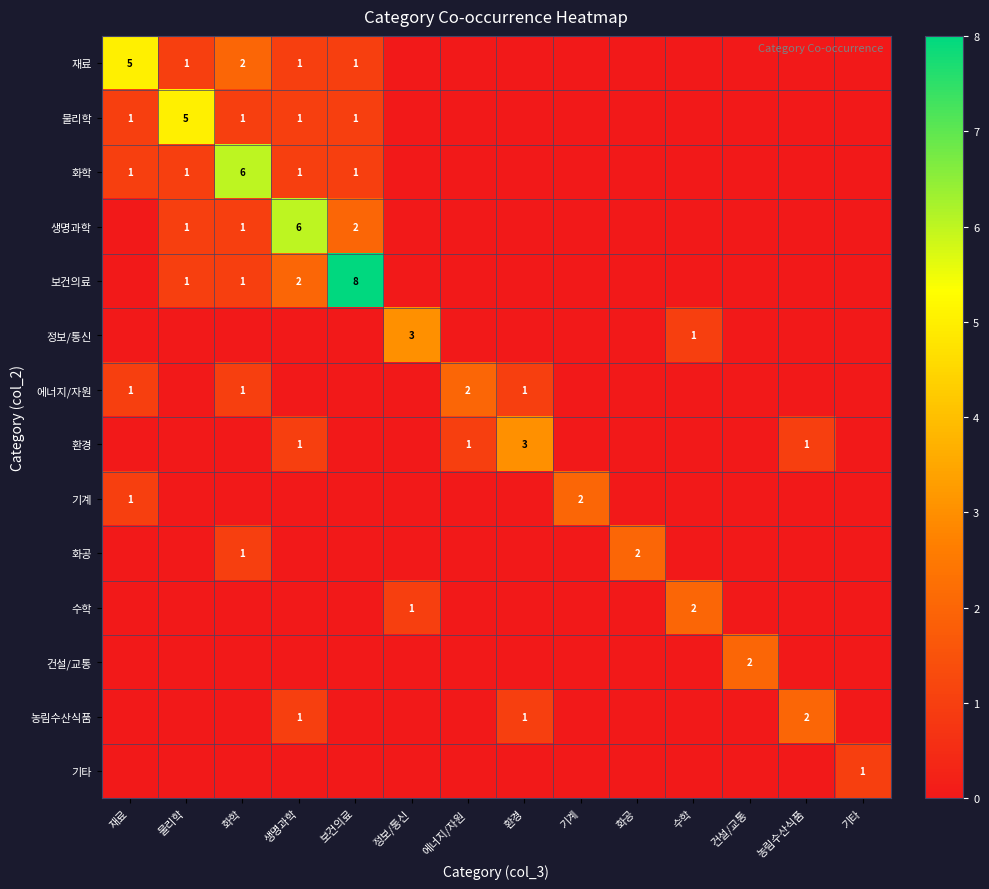

What is the difference between the maximum and minimum values in the 수학 series?

2